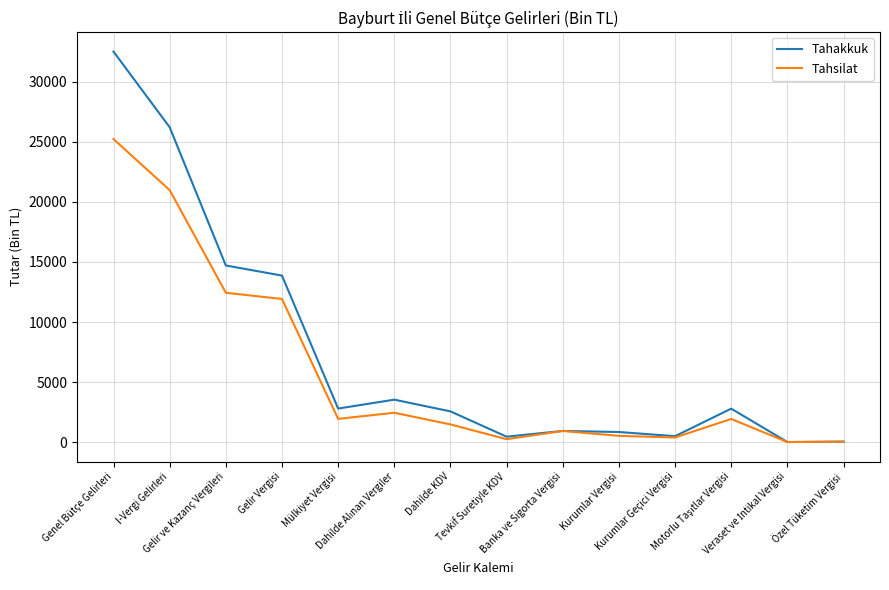

Rank the series by their average value, from lowest to highest.

Tahsilat, Tahakkuk